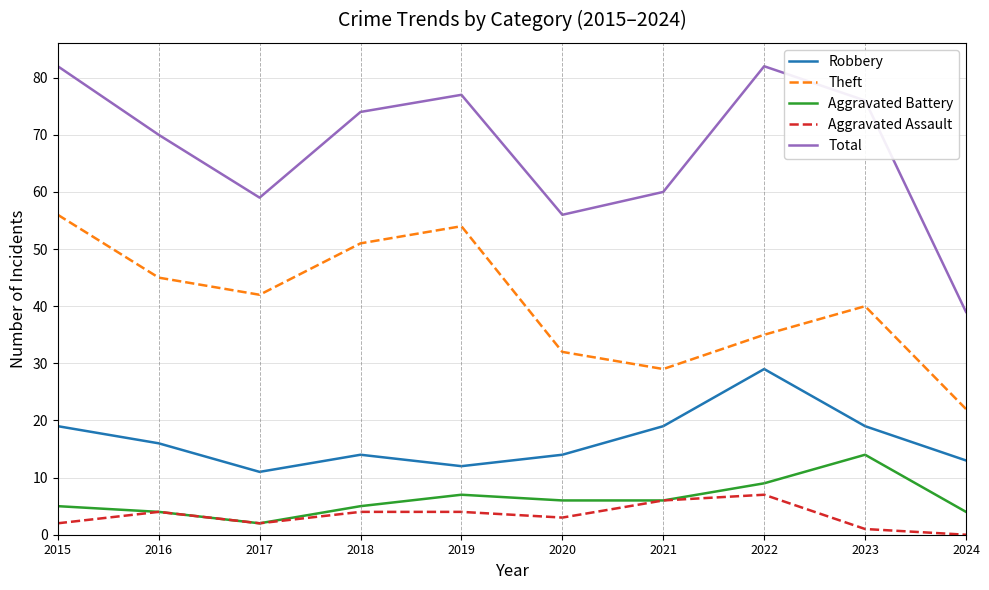

Does the chart display data point markers on the line(s)?

No